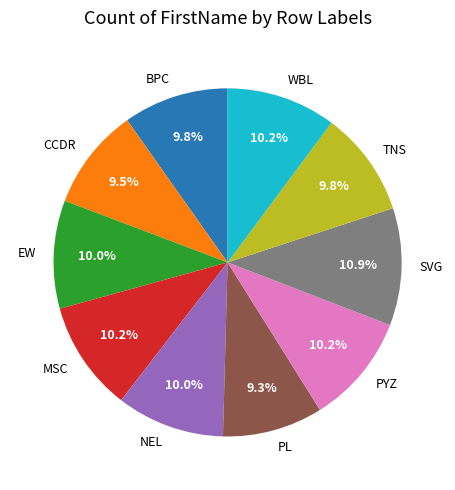

Which slice is the largest?

SVG